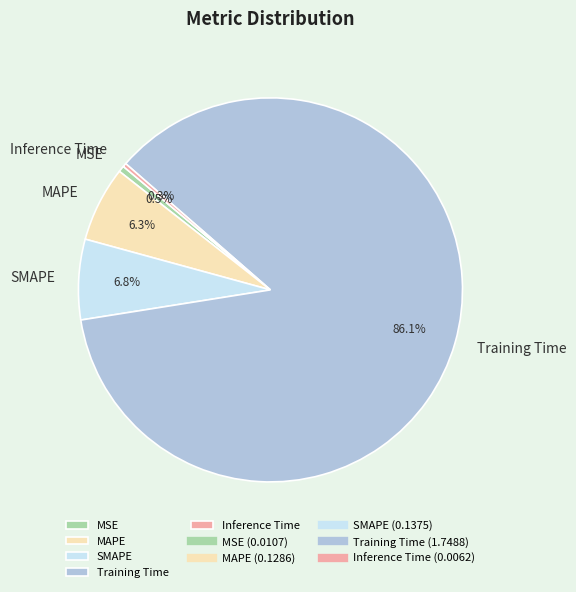

Is it true that Inference Time is 0% of the pie?

True